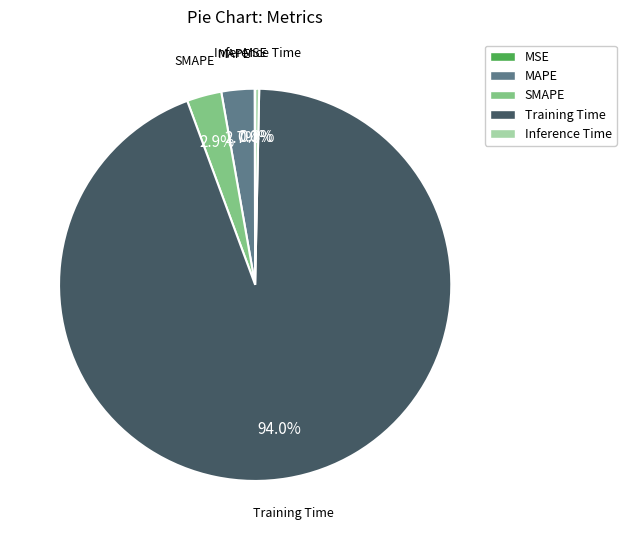

Is the sum of Inference Time and Training Time greater than half?

Yes